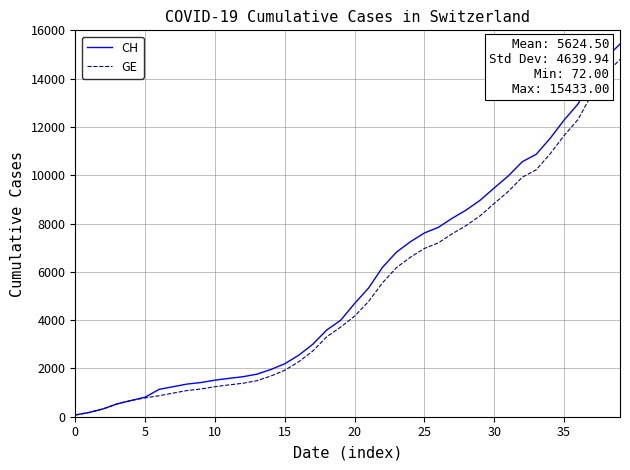

List the series in order of their peak value, highest first.

CH, GE